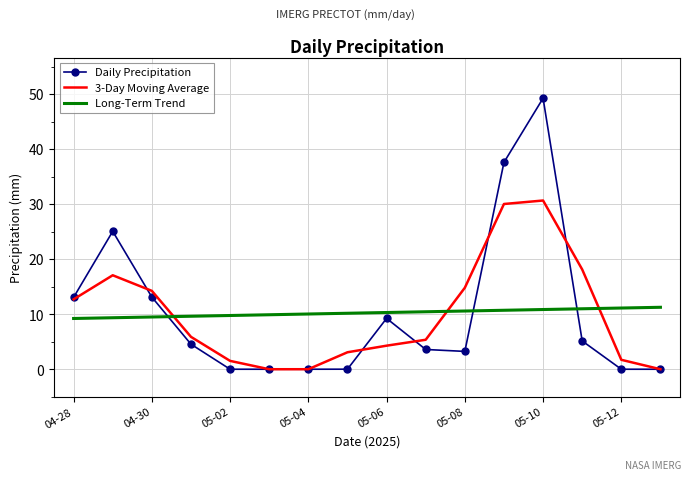

After their last crossing, which series has the higher values: Long-Term Trend or Daily Precipitation?

Long-Term Trend